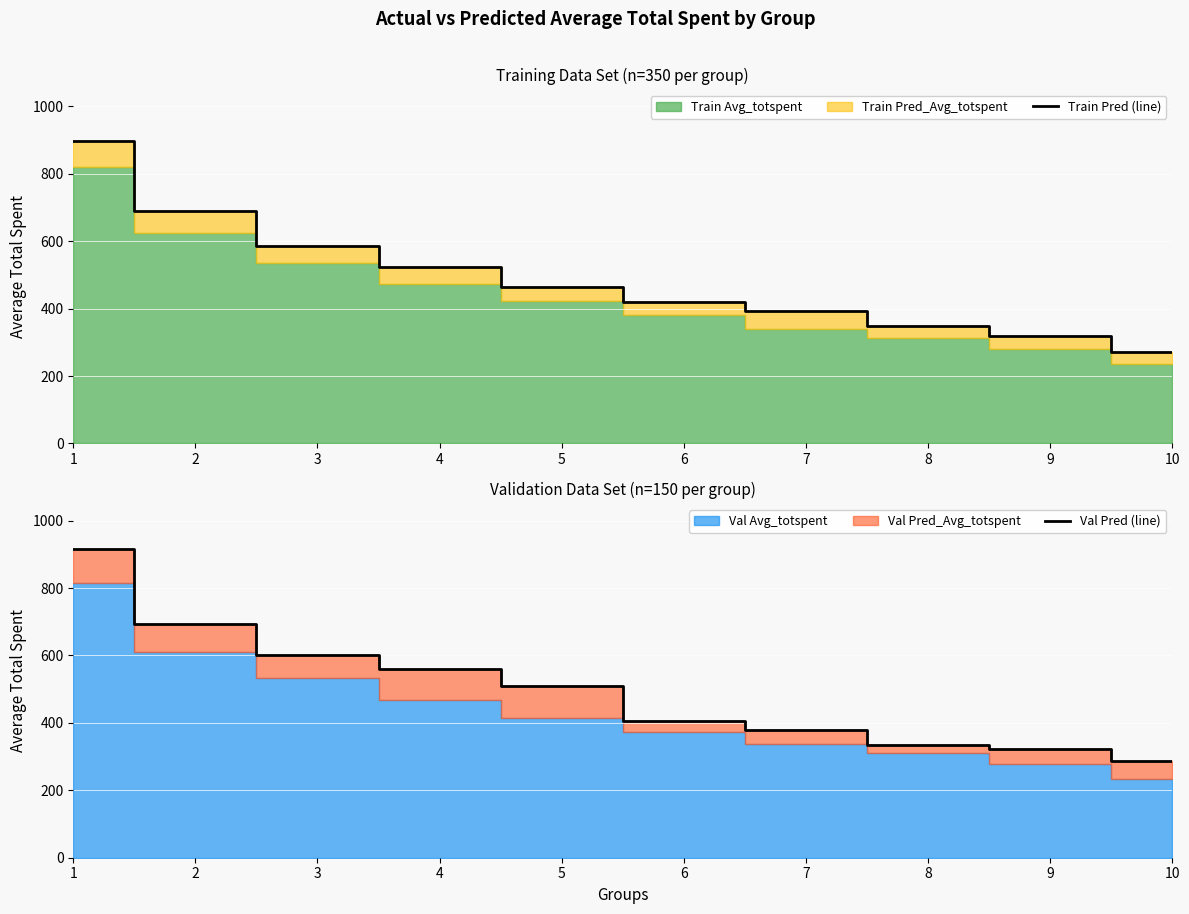

How many categories are shown in the chart?

10